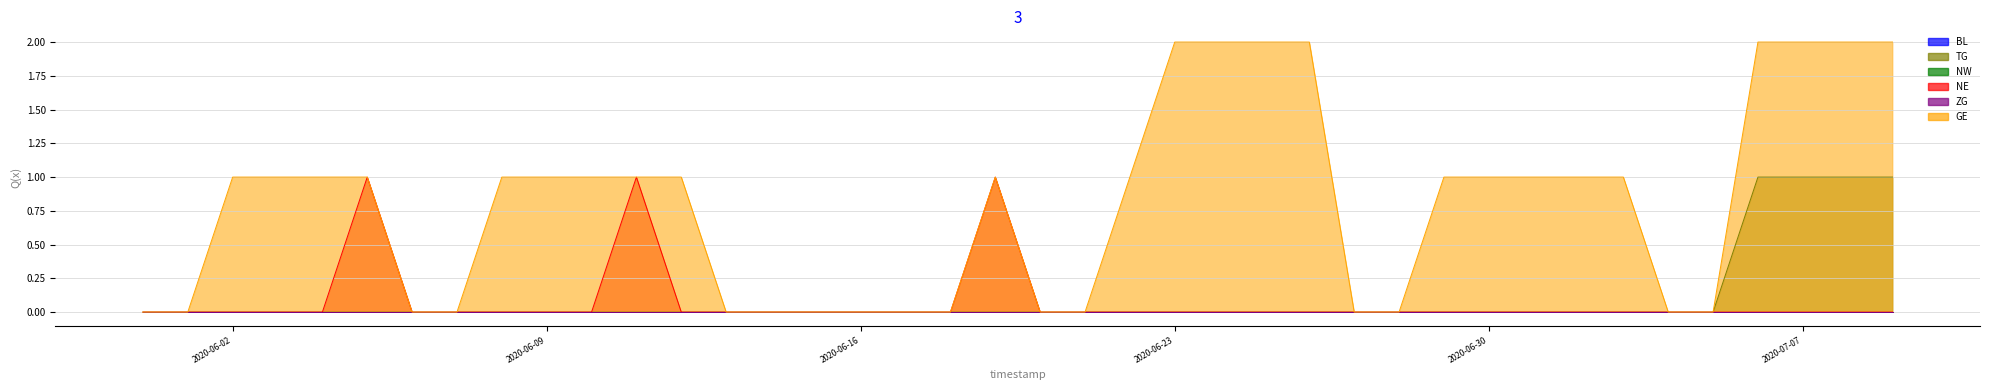

What is the sum of the GE values at 2020-06-13 and 2020-06-02?

1